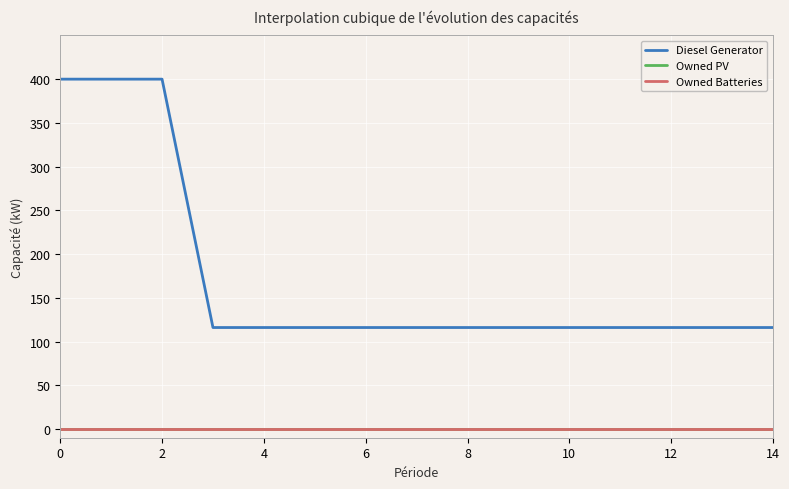

True or false: Owned Batteries and Diesel Generator cross at least once.

False